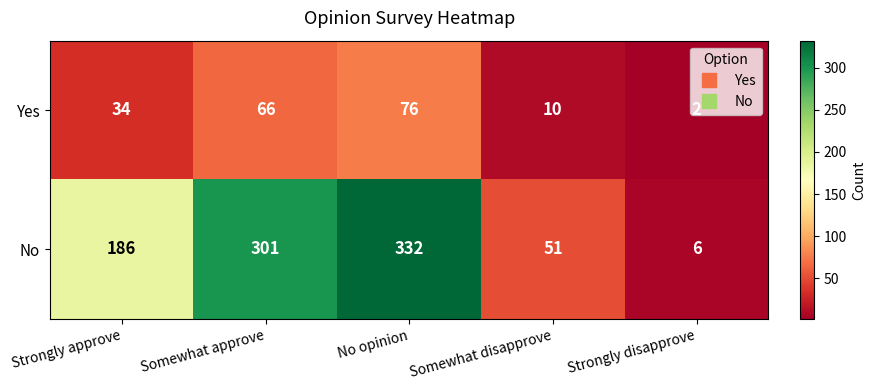

Which series changed the most between Somewhat approve and Somewhat disapprove?

No